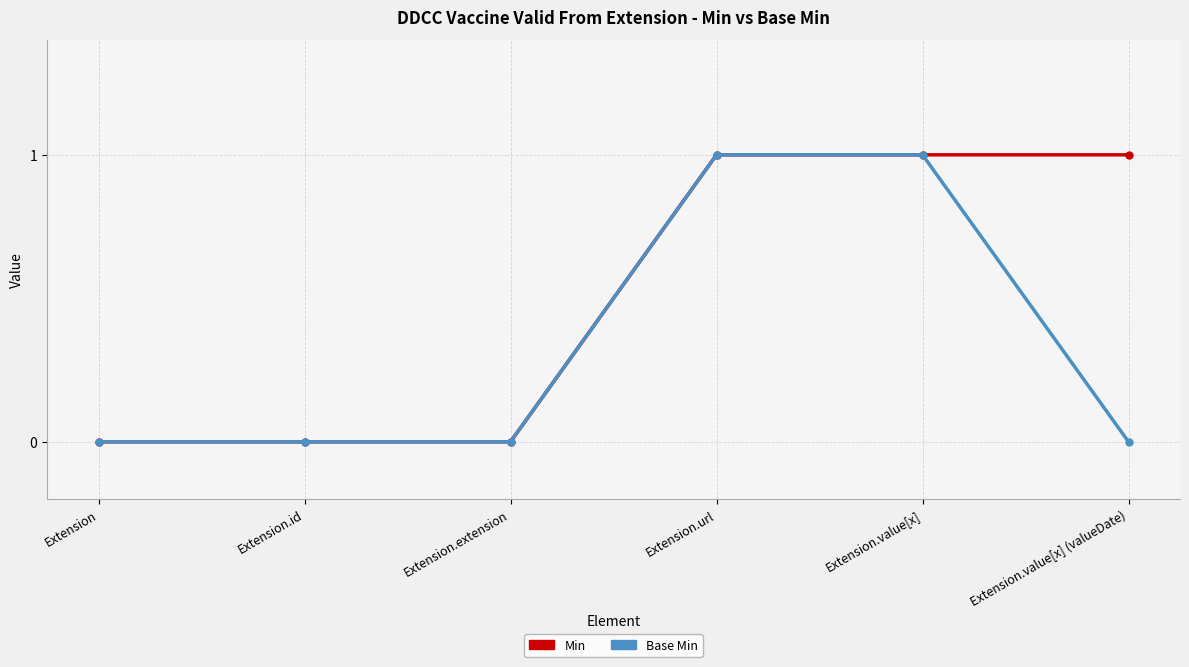

Does the chart have visible grid lines?

Yes